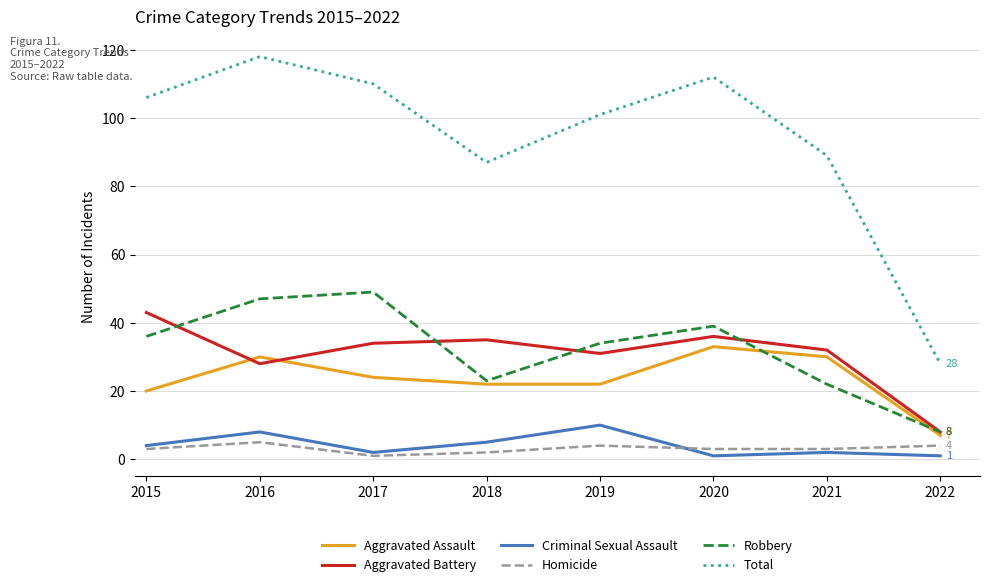

What is the maximum value shown in the chart?

118